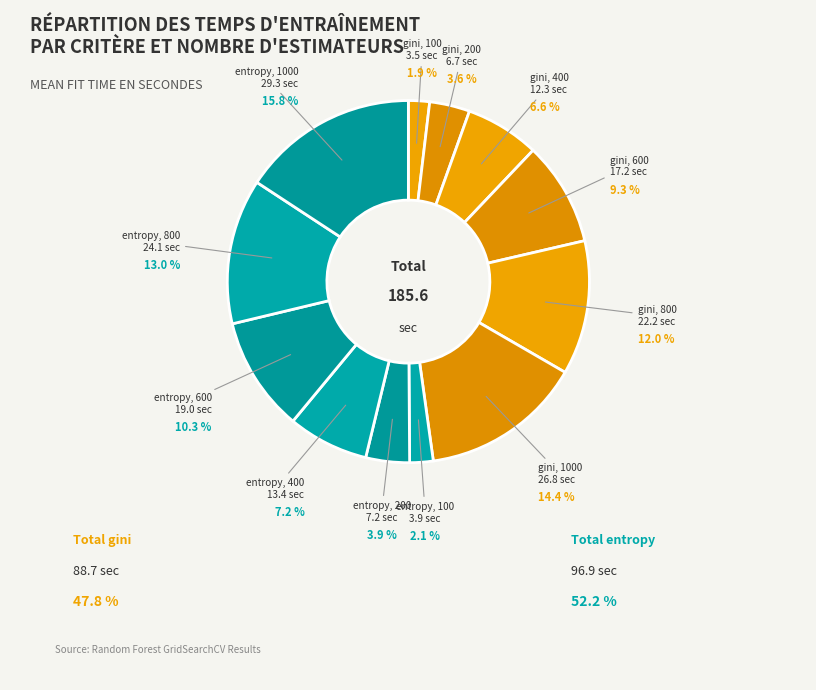

How many segments does this pie chart have?

12